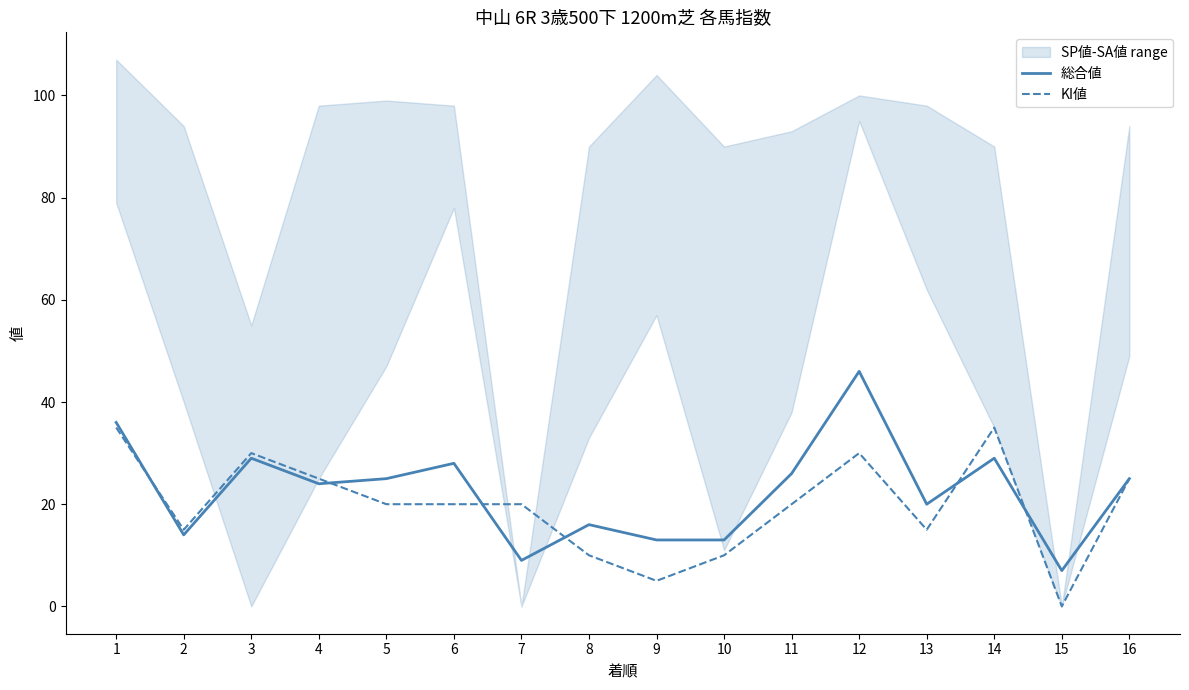

In KI値, how many points are lower than both neighbors (excluding endpoints)?

4